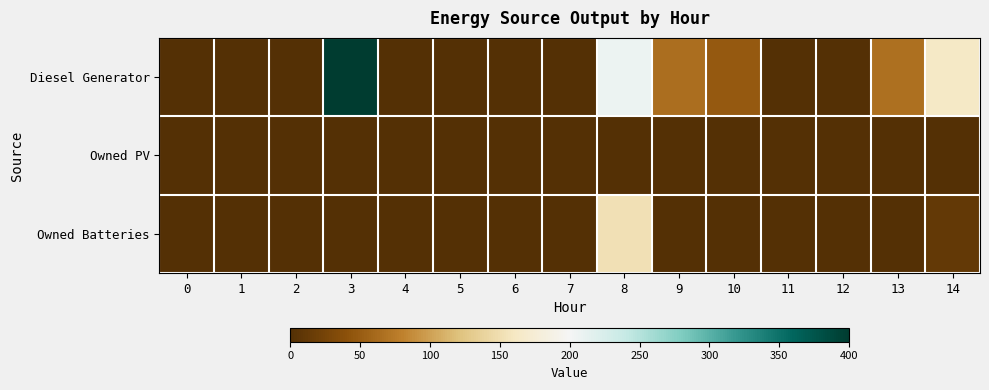

Which category has the highest value across all series?

3